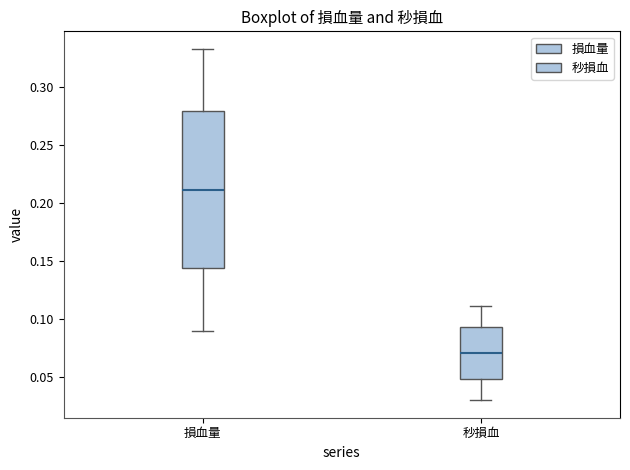

Where is the lower edge of the box for 損血量 on the y-axis? The values are not printed on the chart, so give them approximately, as read against the axis.

0.145